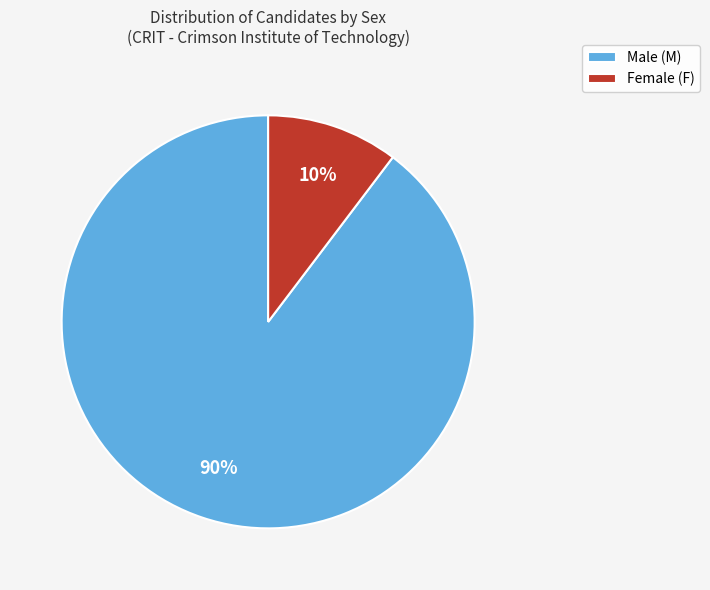

Rank the categories by value from highest to lowest.

Male (M), Female (F)